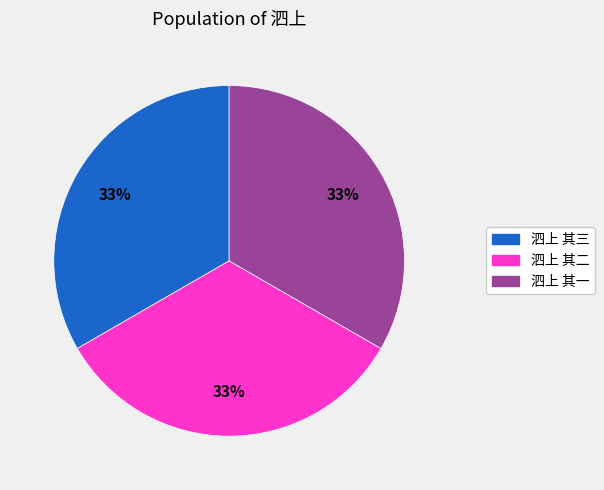

Is 泗上 其三 the majority of the pie?

No